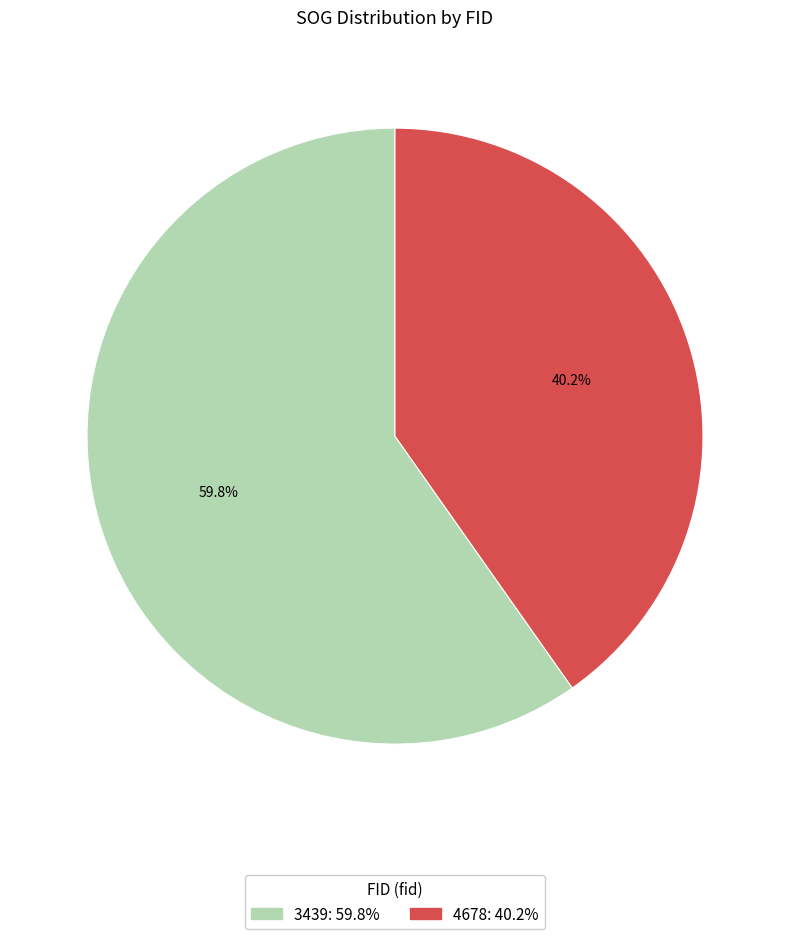

Rank the categories by value from lowest to highest.

4678, 3439